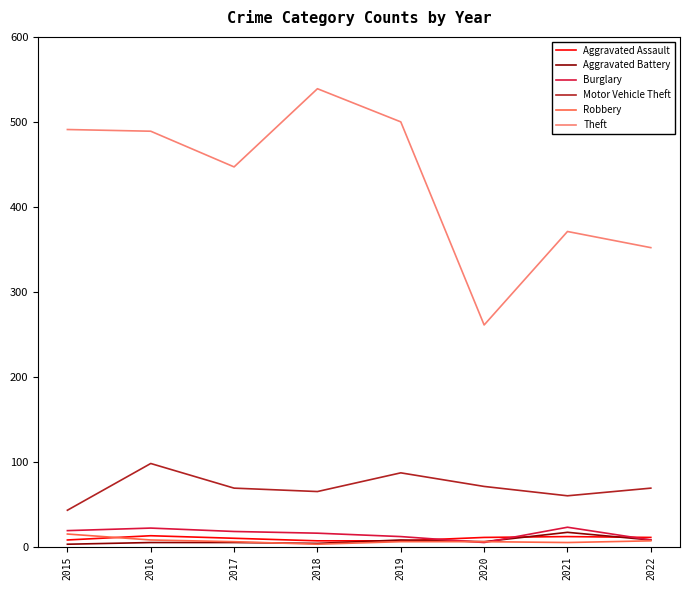

Which category has the highest value in the Robbery series?

2015